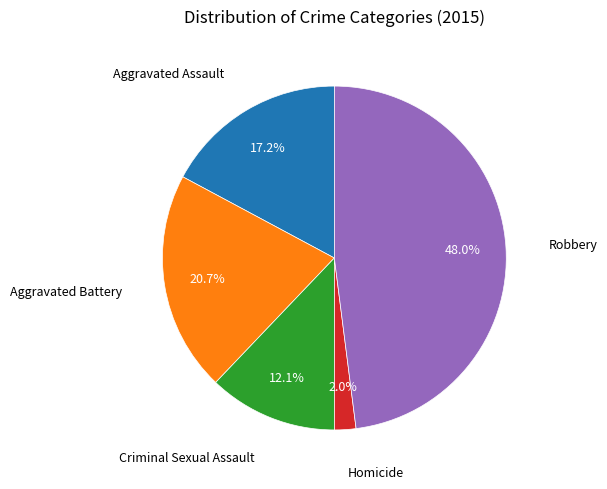

Rank the categories by value from lowest to highest.

Homicide, Criminal Sexual Assault, Aggravated Assault, Aggravated Battery, Robbery